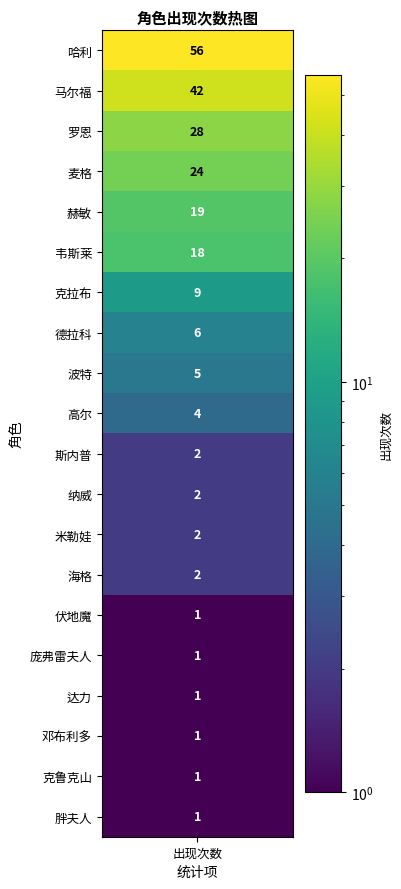

Reading right to left, transcribe all the data shown in this chart.

19=1	18=1	17=1	16=1	15=1	14=1	13=2	12=2	11=2	10=2	9=4	8=5	7=6	6=9	5=18	4=19	3=24	2=28	1=42	values=56